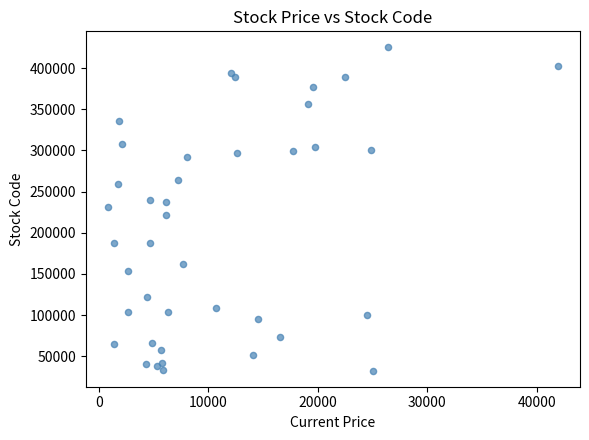

What is the range of Y values (max minus min)?

392355